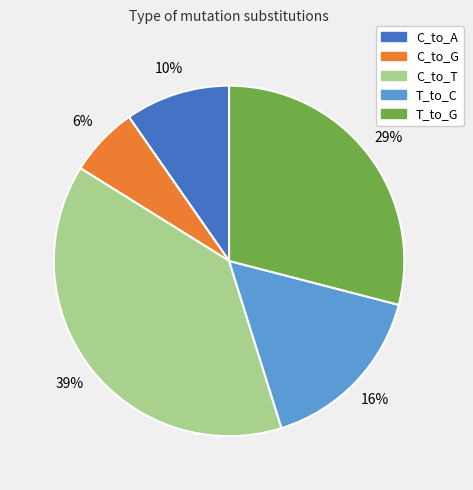

To the nearest percent, what is the average slice percentage?

20%